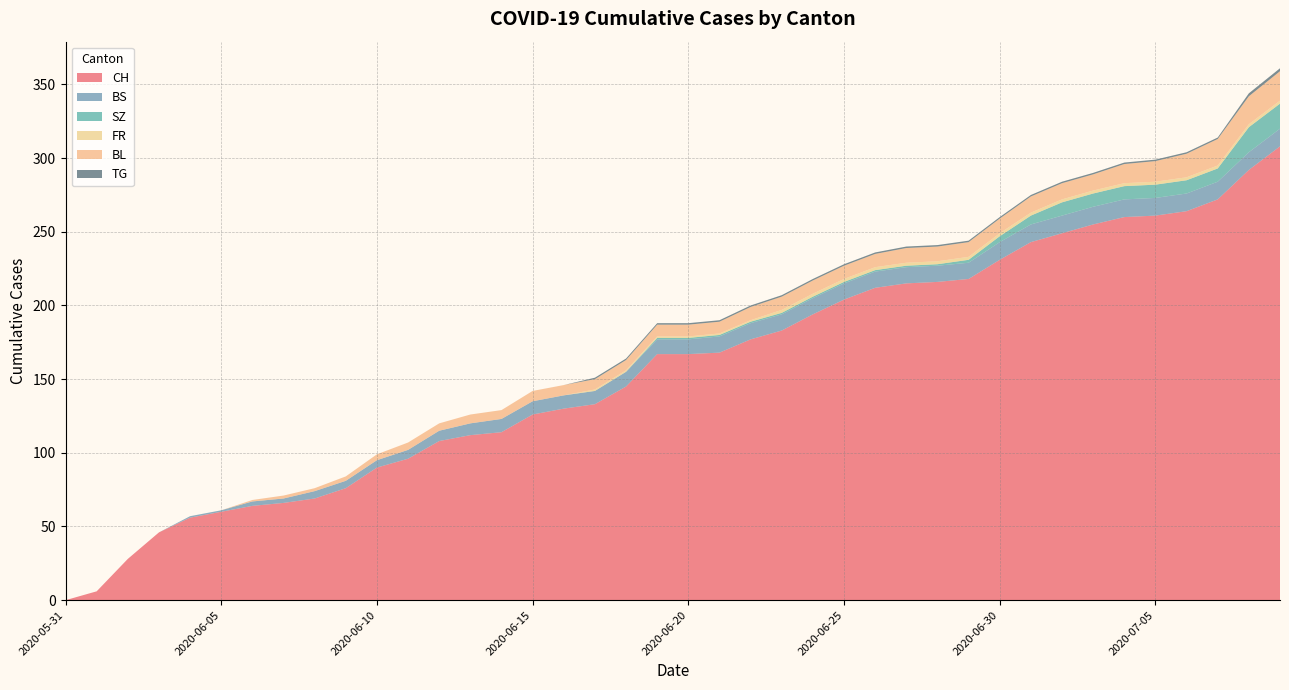

Reading left to right, list all the values displayed in this chart.

CH: 0	6	28	46	56	60	64	66	69	76	90	96	108	112	114	126	130	133	145	167	167	168	177	183	194	204	212	215	216	218	231	243	249	255	260	261	264	272	292	308
BS: 0	0	0	0	1	1	3	3	5	5	5	6	7	8	9	9	9	9	10	10	10	11	11	11	11	11	11	11	11	11	12	12	12	12	12	12	12	12	12	12
SZ: 0	0	0	0	0	0	0	0	0	0	0	0	0	0	0	0	0	0	0	1	1	1	1	1	1	1	1	1	1	2	4	6	9	9	9	9	9	9	17	17
FR: 0	0	0	0	0	0	0	0	0	0	0	0	0	0	0	0	0	1	1	1	1	1	1	2	2	2	2	2	2	2	2	2	2	2	2	2	2	2	2	2
BL: 0	0	0	0	0	0	1	2	2	3	4	5	5	6	6	7	7	7	7	8	8	8	9	9	9	9	9	10	10	10	10	11	11	11	13	14	16	18	19	20
TG: 0	0	0	0	0	0	0	0	0	0	0	0	0	0	0	0	0	1	1	1	1	1	1	1	1	1	1	1	1	1	1	1	1	1	1	1	1	1	2	2